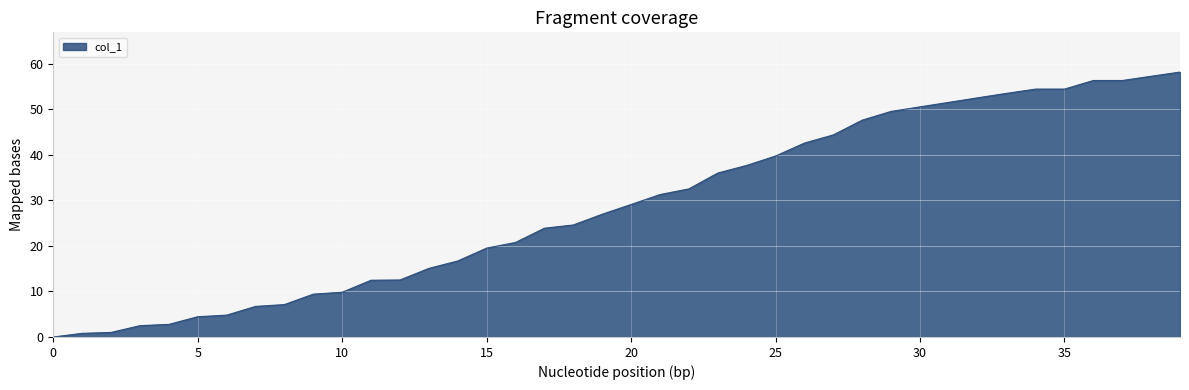

What is the maximum value shown in the chart?

58.2